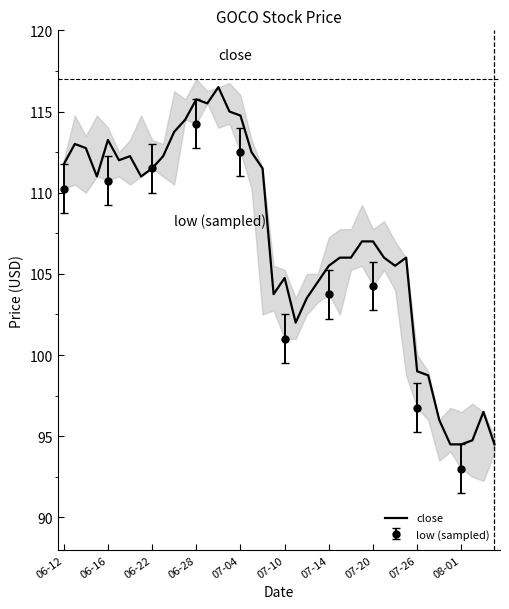

How many points are higher than both their immediate neighbors (excluding endpoints)?

8